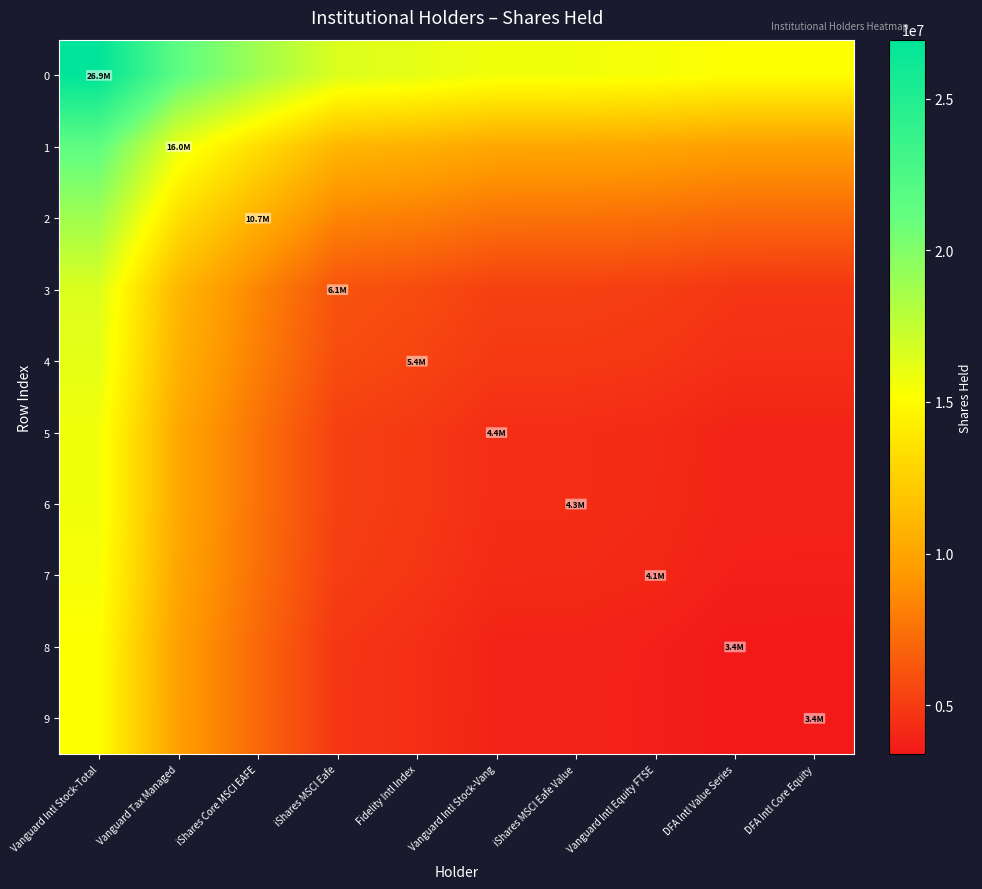

Reading right to left, what are all the values shown in this chart?

0: DFA Intl Core Equity=15167629.0	DFA Intl Value Series=15182159.5	Vanguard Intl Equity FTSE=15498282.0	iShares MSCI Eafe Value=15636943.5	Vanguard Intl Stock-Vang=15647644.0	Fidelity Intl Index=16177077.0	iShares MSCI Eafe=16509958.5	iShares Core MSCI EAFE=18817376.0	Vanguard Tax Managed=21455398.5	Vanguard Intl Stock-Total=26942418.0
1: DFA Intl Core Equity=9680609.5	DFA Intl Value Series=9695140.0	Vanguard Intl Equity FTSE=10011262.5	iShares MSCI Eafe Value=10149924.0	Vanguard Intl Stock-Vang=10160624.5	Fidelity Intl Index=10690057.5	iShares MSCI Eafe=11022939.0	iShares Core MSCI EAFE=13330356.5	Vanguard Tax Managed=15968379.0	Vanguard Intl Stock-Total=21455398.5
2: DFA Intl Core Equity=7042587.0	DFA Intl Value Series=7057117.5	Vanguard Intl Equity FTSE=7373240.0	iShares MSCI Eafe Value=7511901.5	Vanguard Intl Stock-Vang=7522602.0	Fidelity Intl Index=8052035.0	iShares MSCI Eafe=8384916.5	iShares Core MSCI EAFE=10692334.0	Vanguard Tax Managed=13330356.5	Vanguard Intl Stock-Total=18817376.0
3: DFA Intl Core Equity=4735169.5	DFA Intl Value Series=4749700.0	Vanguard Intl Equity FTSE=5065822.5	iShares MSCI Eafe Value=5204484.0	Vanguard Intl Stock-Vang=5215184.5	Fidelity Intl Index=5744617.5	iShares MSCI Eafe=6077499.0	iShares Core MSCI EAFE=8384916.5	Vanguard Tax Managed=11022939.0	Vanguard Intl Stock-Total=16509958.5
4: DFA Intl Core Equity=4402288.0	DFA Intl Value Series=4416818.5	Vanguard Intl Equity FTSE=4732941.0	iShares MSCI Eafe Value=4871602.5	Vanguard Intl Stock-Vang=4882303.0	Fidelity Intl Index=5411736.0	iShares MSCI Eafe=5744617.5	iShares Core MSCI EAFE=8052035.0	Vanguard Tax Managed=10690057.5	Vanguard Intl Stock-Total=16177077.0
5: DFA Intl Core Equity=3872855.0	DFA Intl Value Series=3887385.5	Vanguard Intl Equity FTSE=4203508.0	iShares MSCI Eafe Value=4342169.5	Vanguard Intl Stock-Vang=4352870.0	Fidelity Intl Index=4882303.0	iShares MSCI Eafe=5215184.5	iShares Core MSCI EAFE=7522602.0	Vanguard Tax Managed=10160624.5	Vanguard Intl Stock-Total=15647644.0
6: DFA Intl Core Equity=3862154.5	DFA Intl Value Series=3876685.0	Vanguard Intl Equity FTSE=4192807.5	iShares MSCI Eafe Value=4331469.0	Vanguard Intl Stock-Vang=4342169.5	Fidelity Intl Index=4871602.5	iShares MSCI Eafe=5204484.0	iShares Core MSCI EAFE=7511901.5	Vanguard Tax Managed=10149924.0	Vanguard Intl Stock-Total=15636943.5
7: DFA Intl Core Equity=3723493.0	DFA Intl Value Series=3738023.5	Vanguard Intl Equity FTSE=4054146.0	iShares MSCI Eafe Value=4192807.5	Vanguard Intl Stock-Vang=4203508.0	Fidelity Intl Index=4732941.0	iShares MSCI Eafe=5065822.5	iShares Core MSCI EAFE=7373240.0	Vanguard Tax Managed=10011262.5	Vanguard Intl Stock-Total=15498282.0
8: DFA Intl Core Equity=3407370.5	DFA Intl Value Series=3421901.0	Vanguard Intl Equity FTSE=3738023.5	iShares MSCI Eafe Value=3876685.0	Vanguard Intl Stock-Vang=3887385.5	Fidelity Intl Index=4416818.5	iShares MSCI Eafe=4749700.0	iShares Core MSCI EAFE=7057117.5	Vanguard Tax Managed=9695140.0	Vanguard Intl Stock-Total=15182159.5
9: DFA Intl Core Equity=3392840.0	DFA Intl Value Series=3407370.5	Vanguard Intl Equity FTSE=3723493.0	iShares MSCI Eafe Value=3862154.5	Vanguard Intl Stock-Vang=3872855.0	Fidelity Intl Index=4402288.0	iShares MSCI Eafe=4735169.5	iShares Core MSCI EAFE=7042587.0	Vanguard Tax Managed=9680609.5	Vanguard Intl Stock-Total=15167629.0